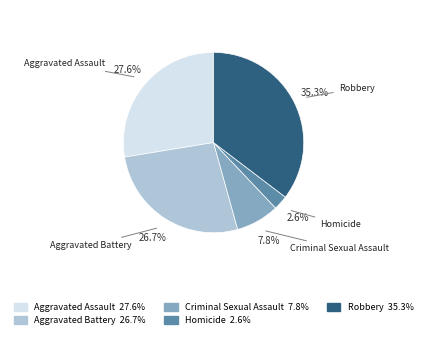

How much of the chart is everything except Robbery?

64.7%